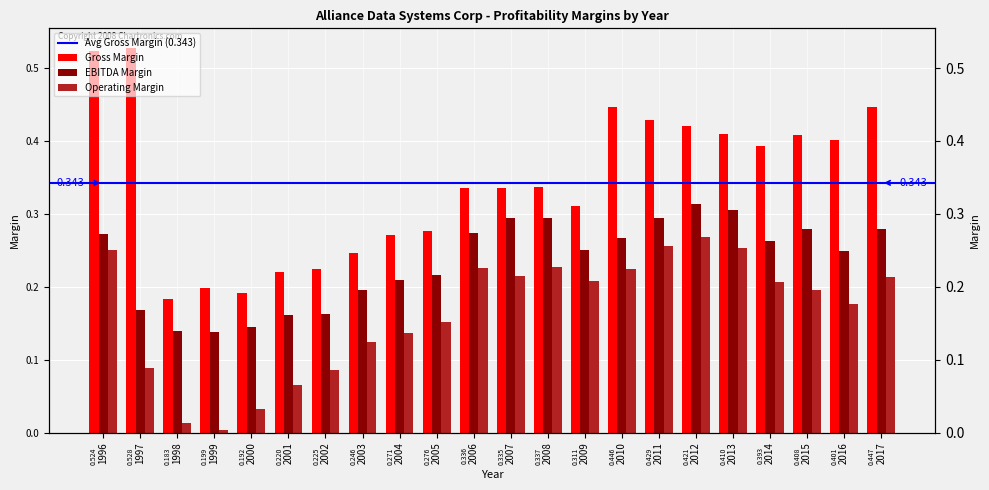

The Operating Margin series shows 0.2 at 2008. True or false?

True